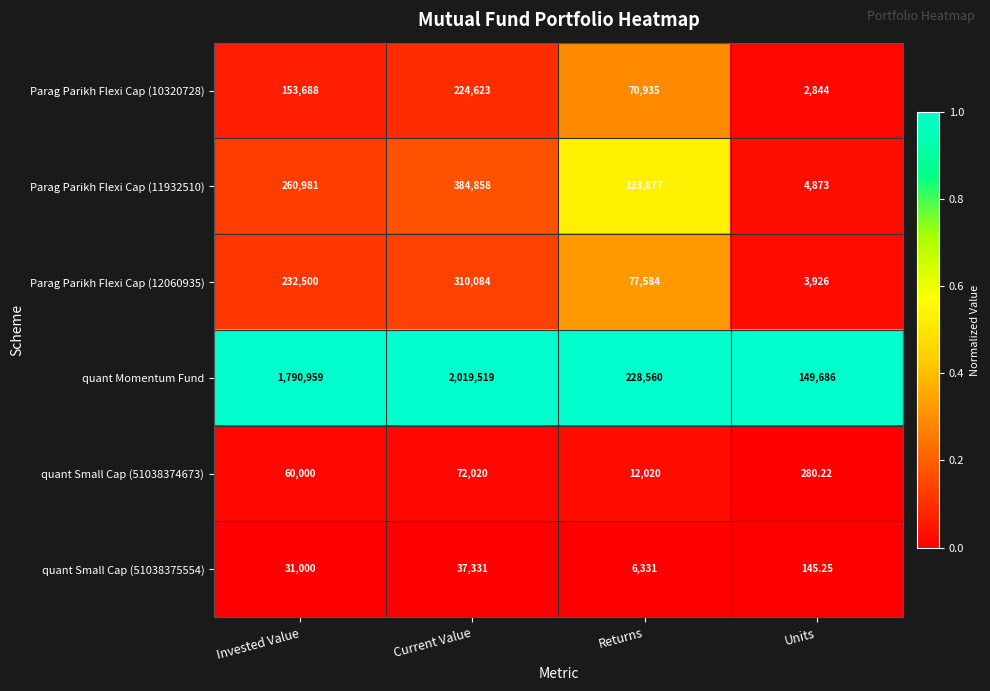

Which label corresponds to the largest value in the chart?

Current Value